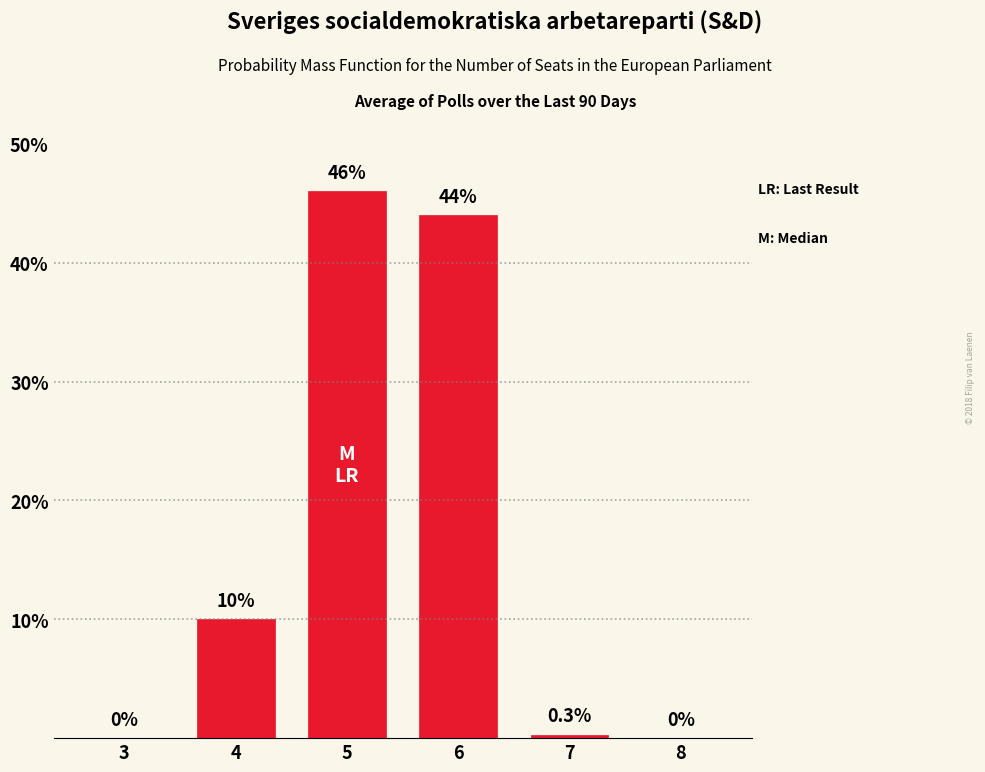

Reading left to right, transcribe all the data shown in this chart.

0.0	10.0	46.0	44.0	0.3	0.0